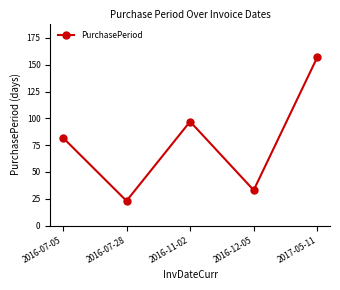

List the labels in order of value, smallest first.

2016-07-28, 2016-12-05, 2016-07-05, 2016-11-02, 2017-05-11